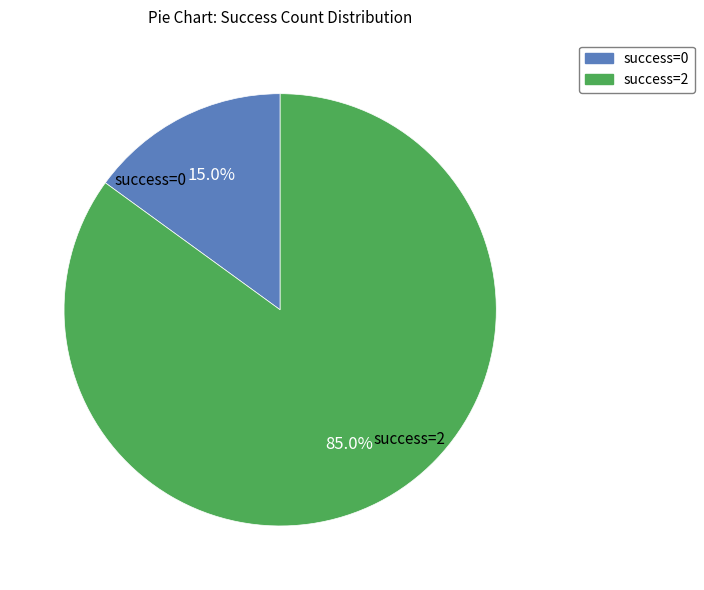

How much of the chart is everything except success=0?

85.0%